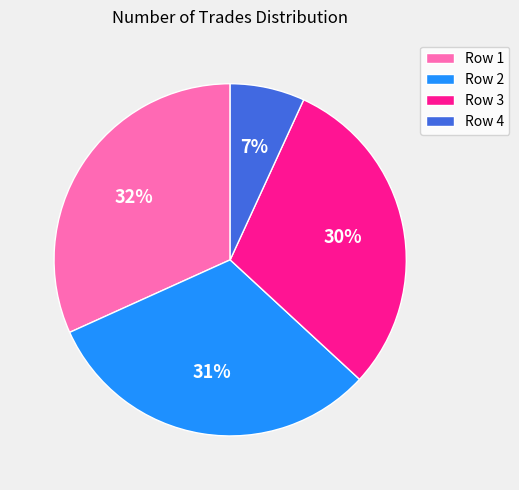

To the nearest percent, what percentage of the pie is Row 4?

7%